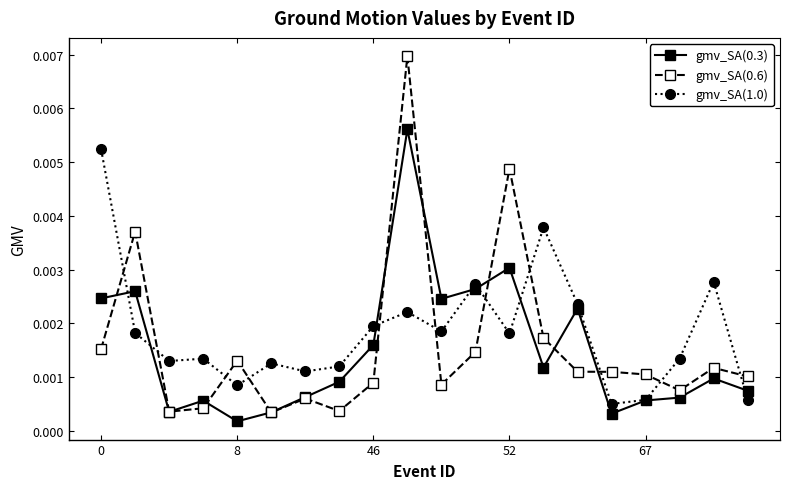

Is this an area chart (filled region under the line)?

No